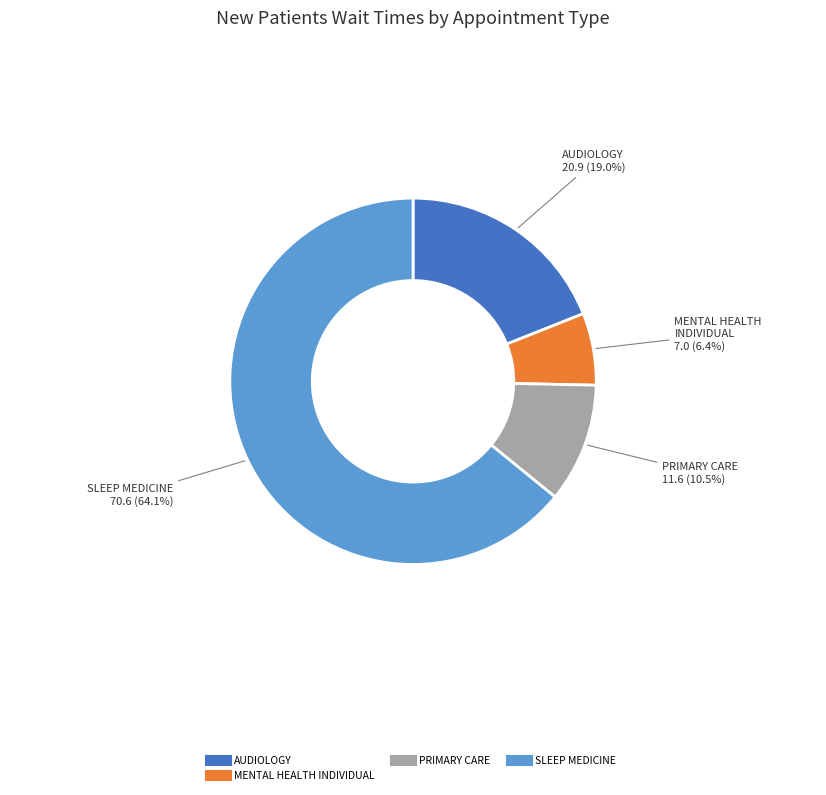

Does any single category account for the majority?

Yes